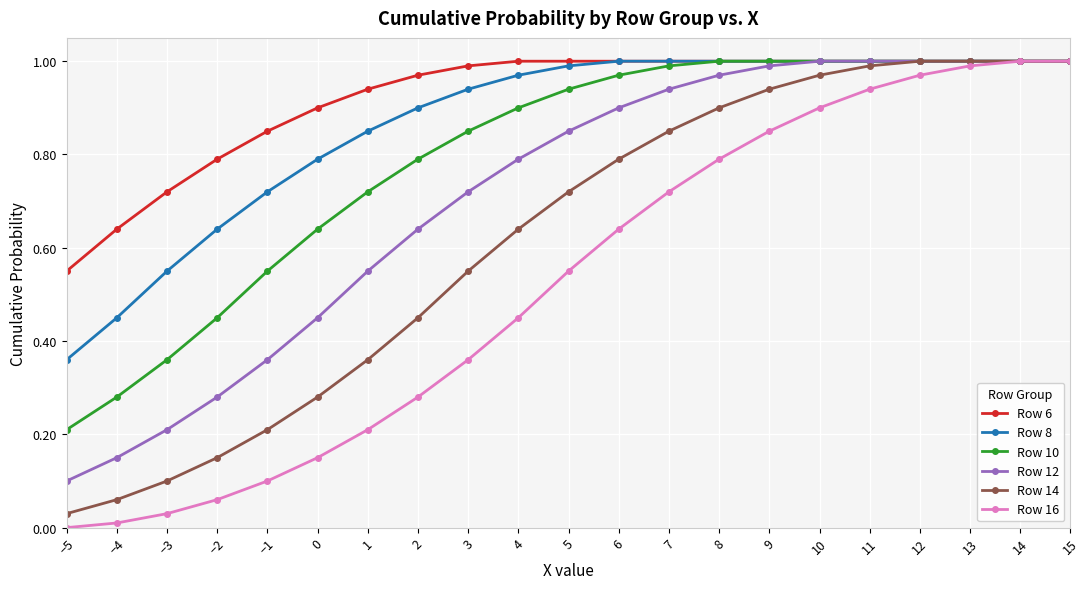

Which series has the widest spread of values?

Row 16